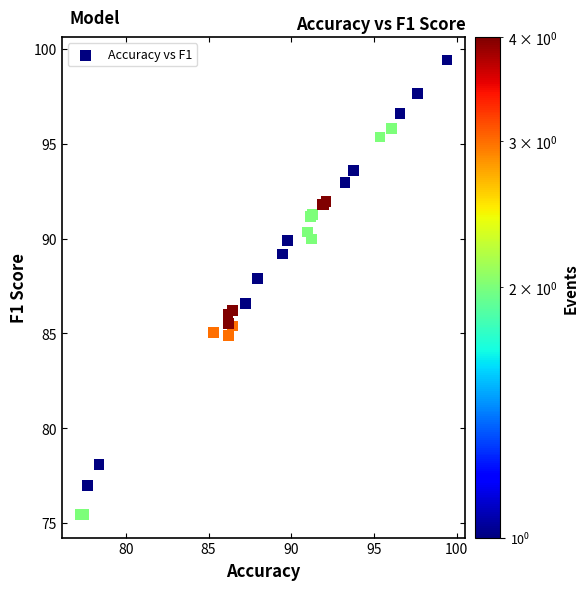

What Y value in the scatter plot is closest to 87?

86.6